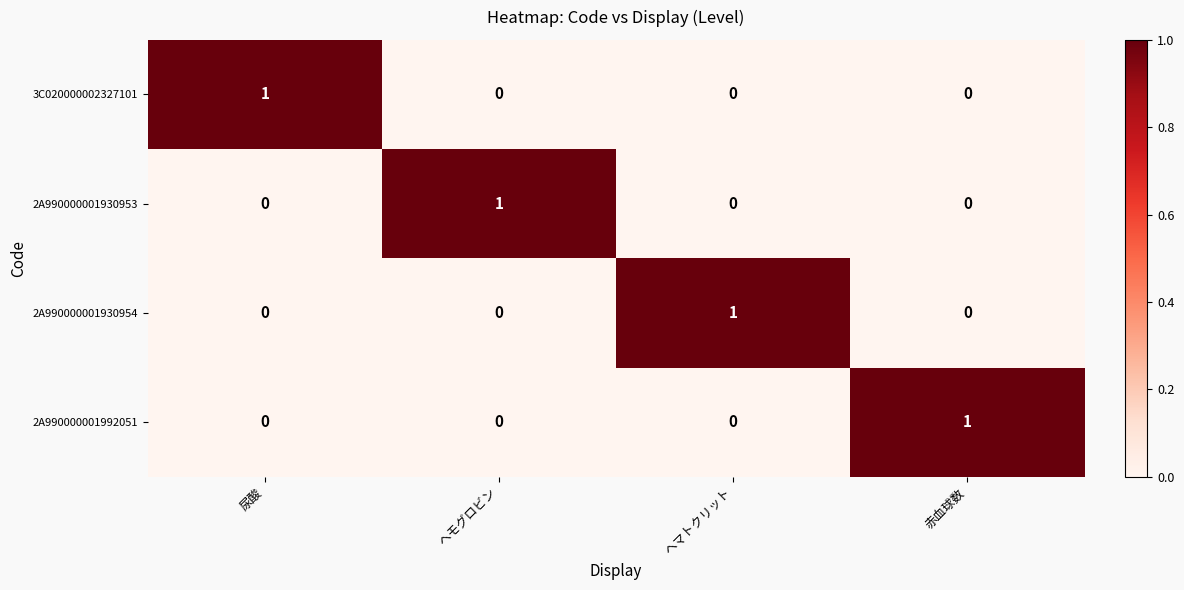

Reading left to right, what are all the values shown in this chart?

3C020000002327101: 1	0	0	0
2A990000001930953: 0	1	0	0
2A990000001930954: 0	0	1	0
2A990000001992051: 0	0	0	1